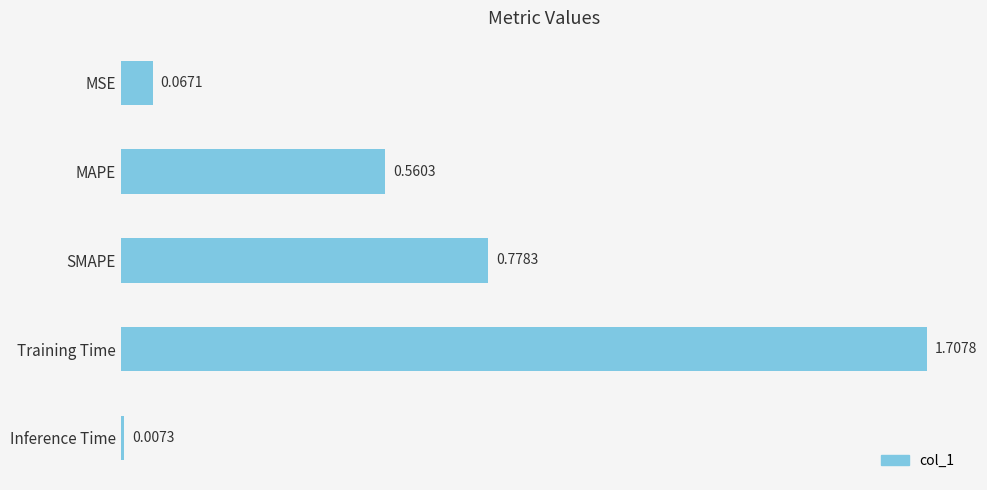

List the labels in order of value, largest first.

Training Time, SMAPE, MAPE, MSE, Inference Time